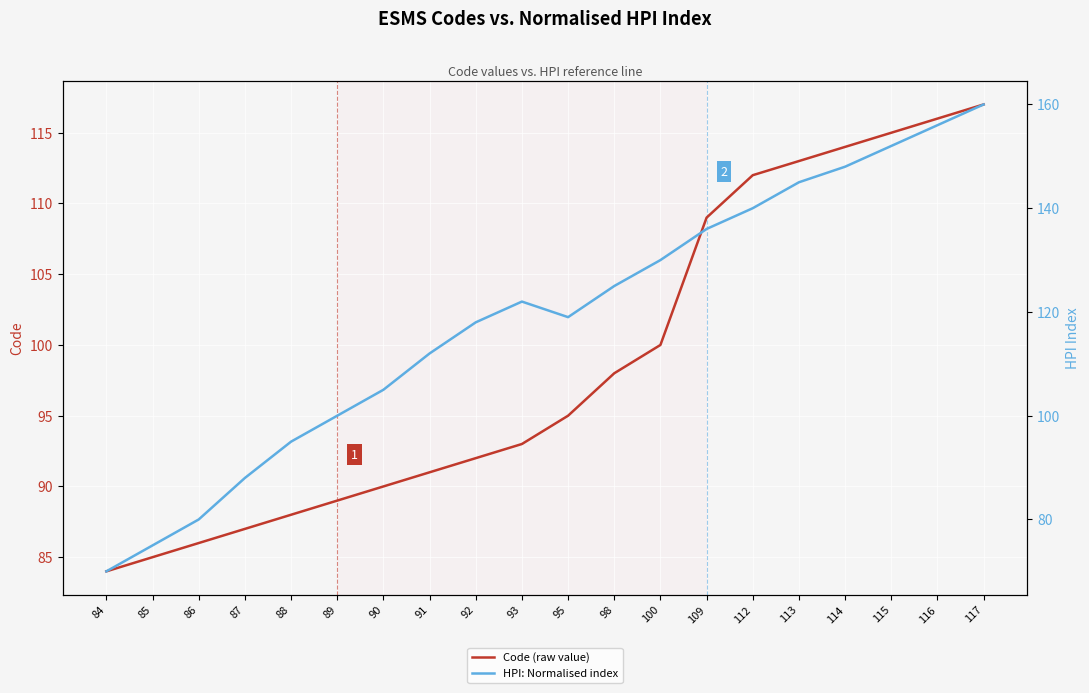

List the labels in order of HPI: Normalised index value, smallest first.

84, 85, 86, 87, 88, 89, 90, 91, 92, 95, 93, 98, 100, 109, 112, 113, 114, 115, 116, 117